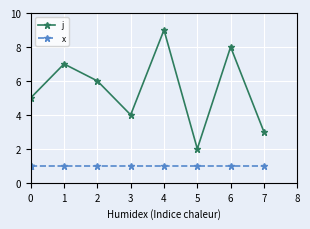

What is the value of the j point at the 9th from the left?

3